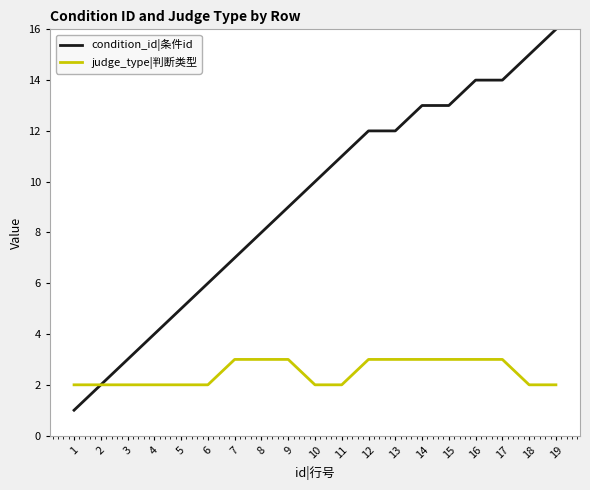

Reading left to right, extract all data points from this chart.

condition_id|条件id: 1	2	3	4	5	6	7	8	9	10	11	12	12	13	13	14	14	15	16
judge_type|判断类型: 2	2	2	2	2	2	3	3	3	2	2	3	3	3	3	3	3	2	2